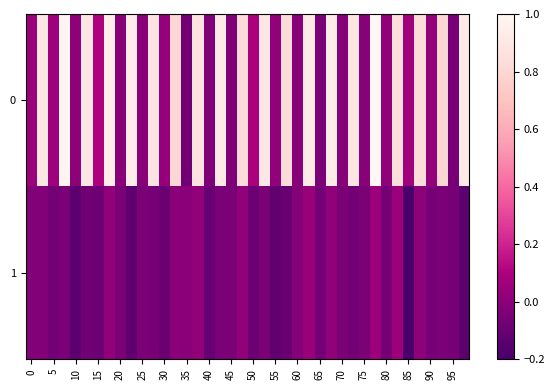

List the series in order of their overall mean, highest first.

0, 1